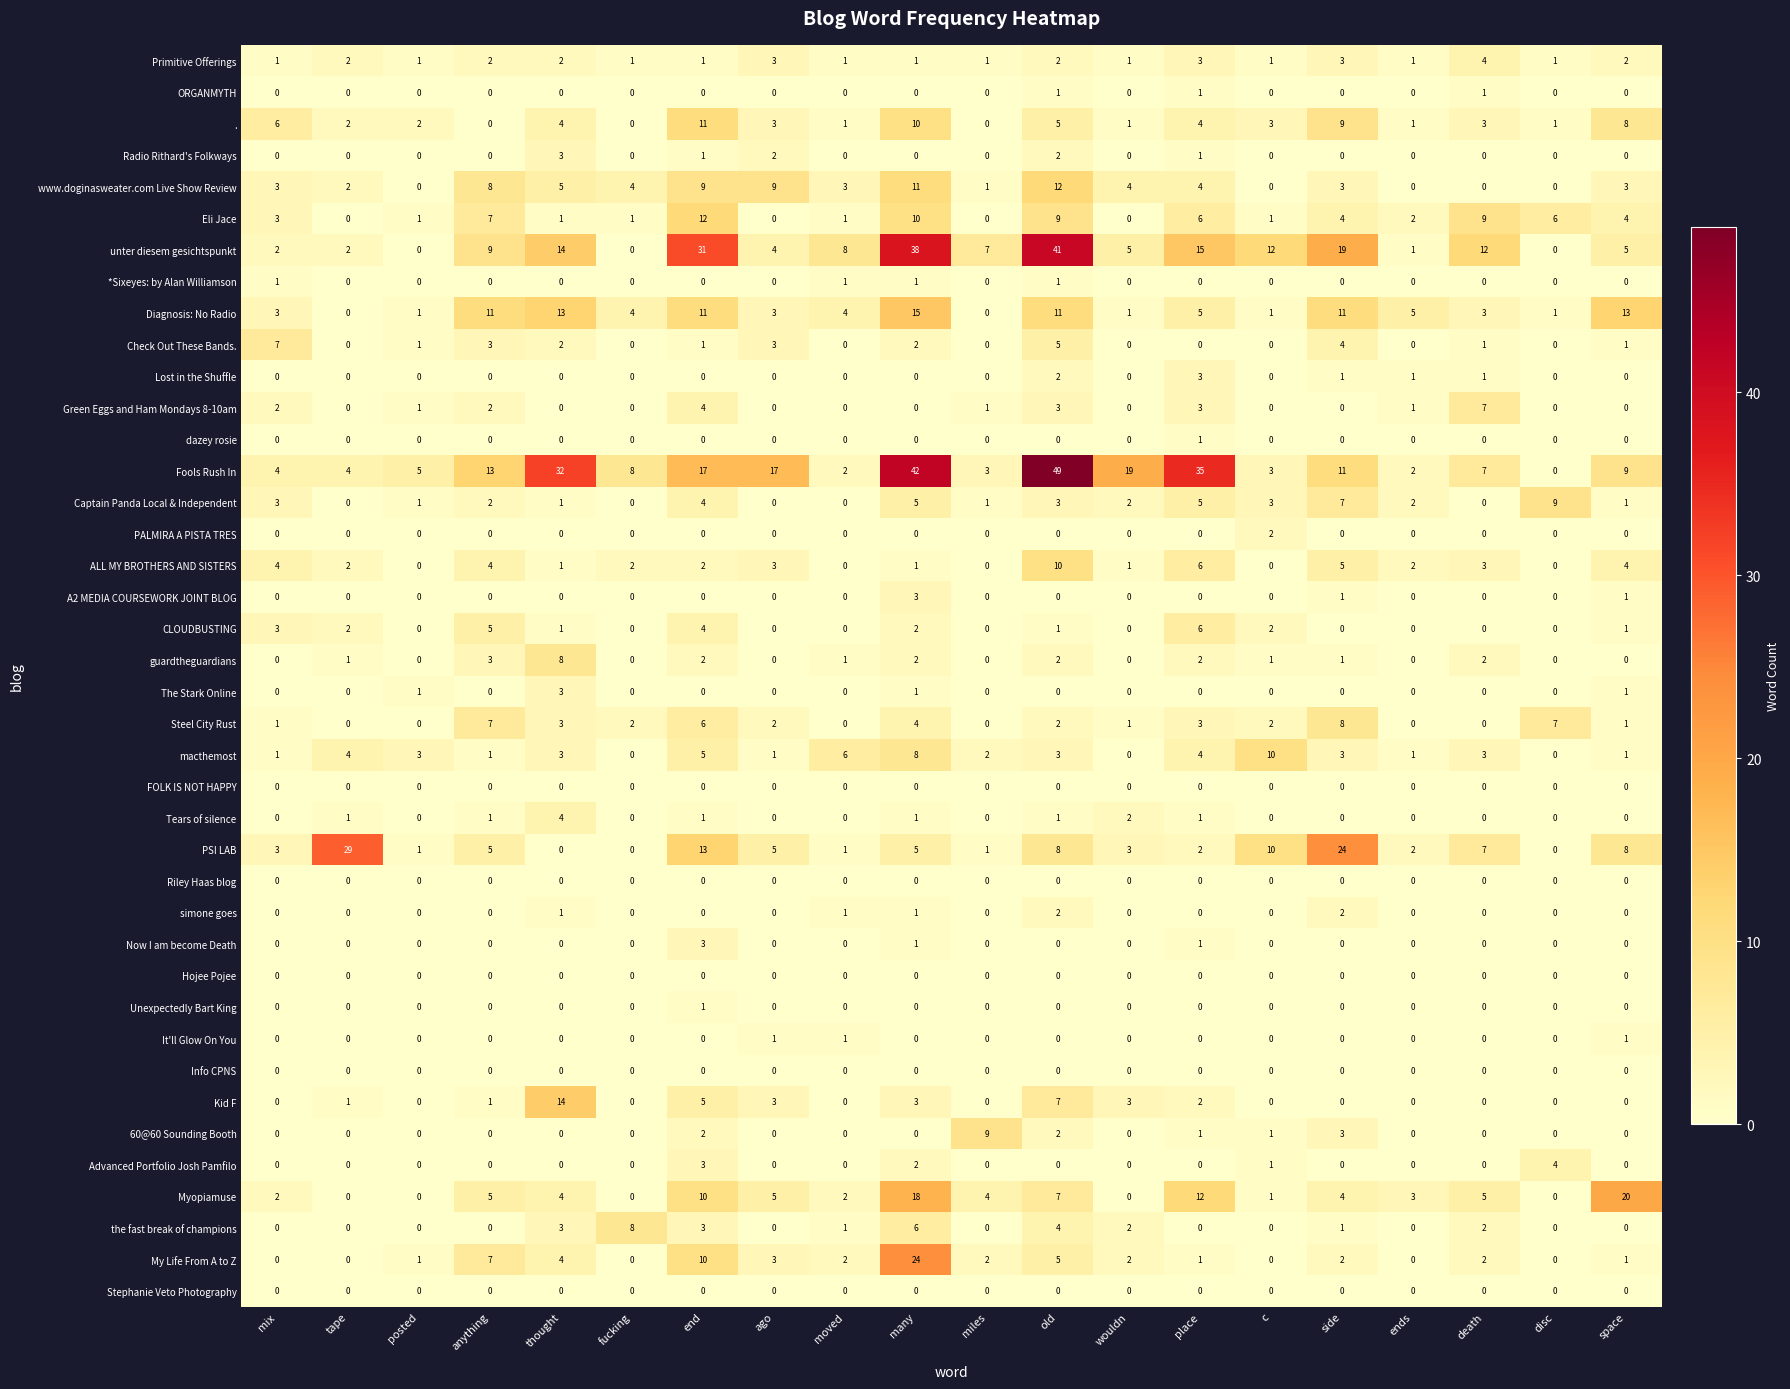

How many A2 MEDIA COURSEWORK JOINT BLOG values are between 0 and 1?

19